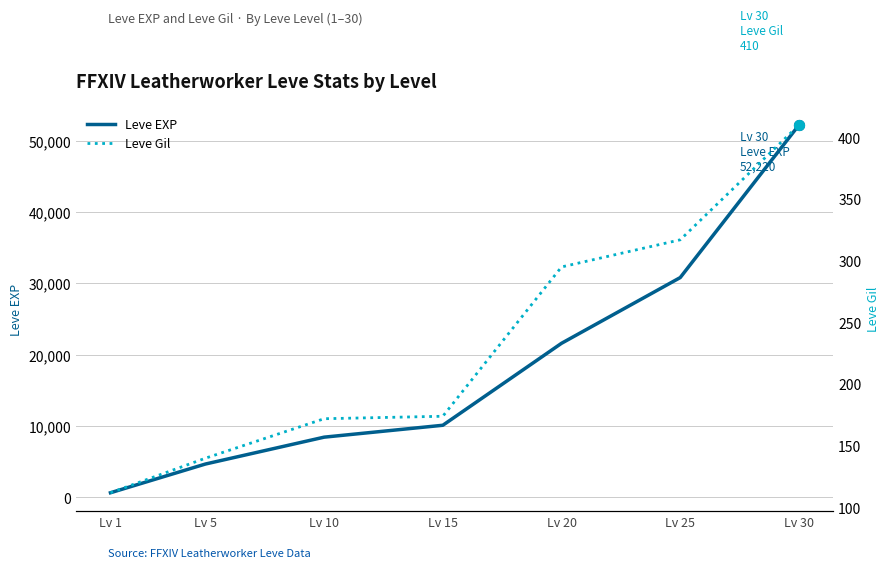

Which series contains the highest Y value?

Leve EXP